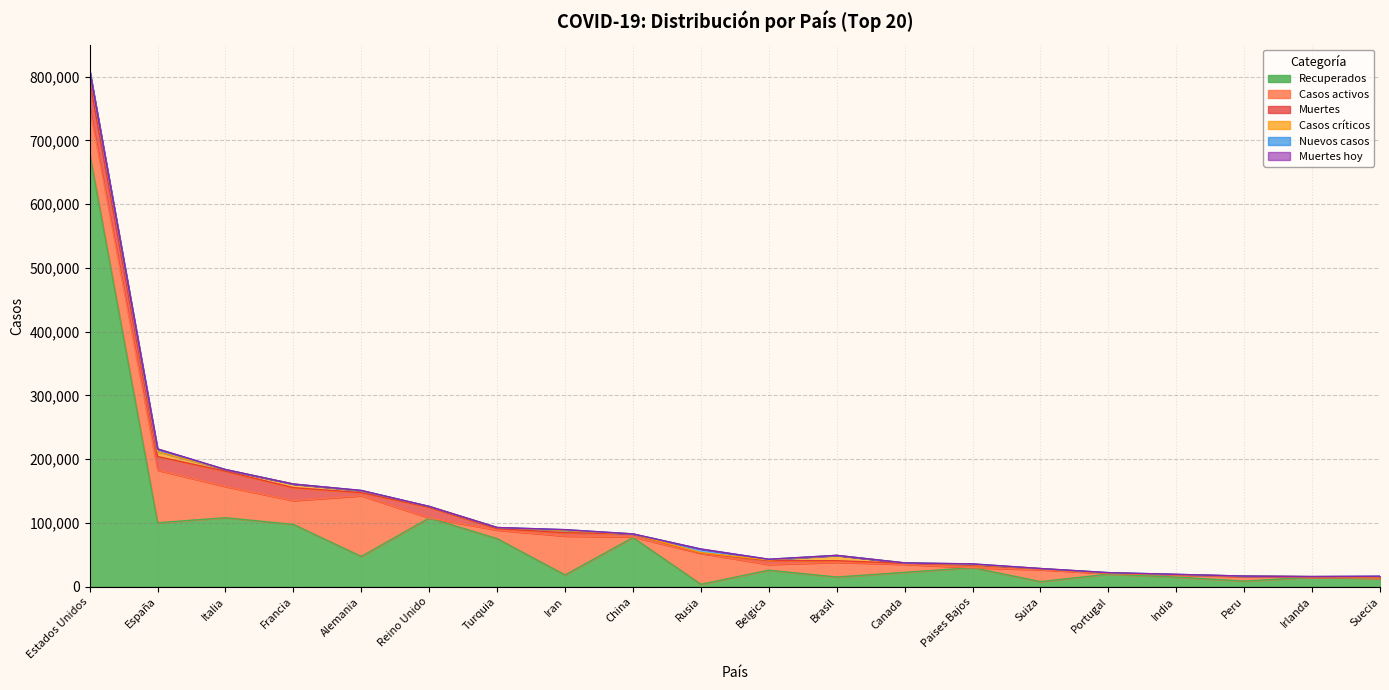

At which category is the sum across all series the highest?

Estados Unidos